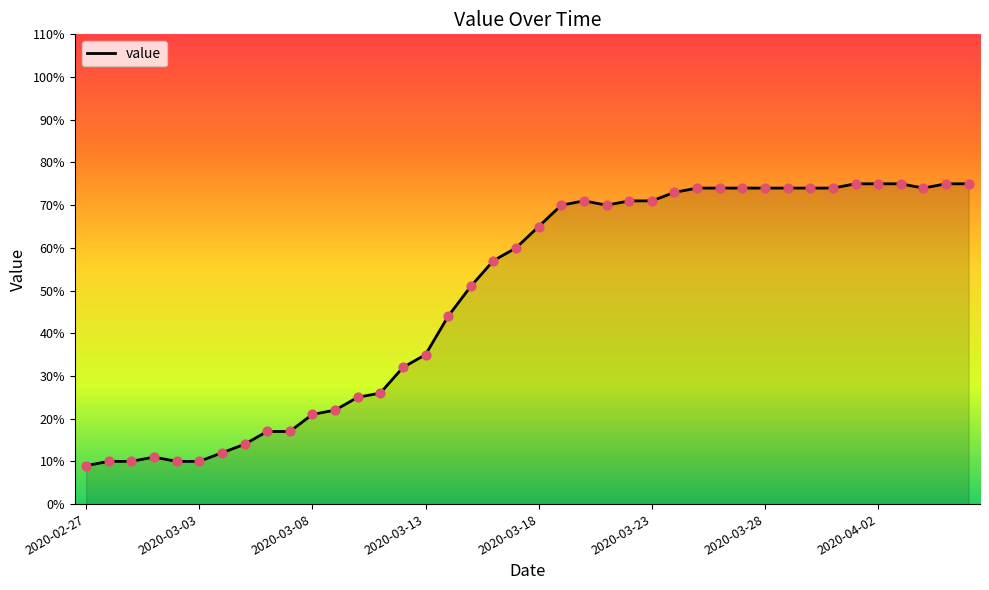

What is the difference between the maximum and minimum values?

66